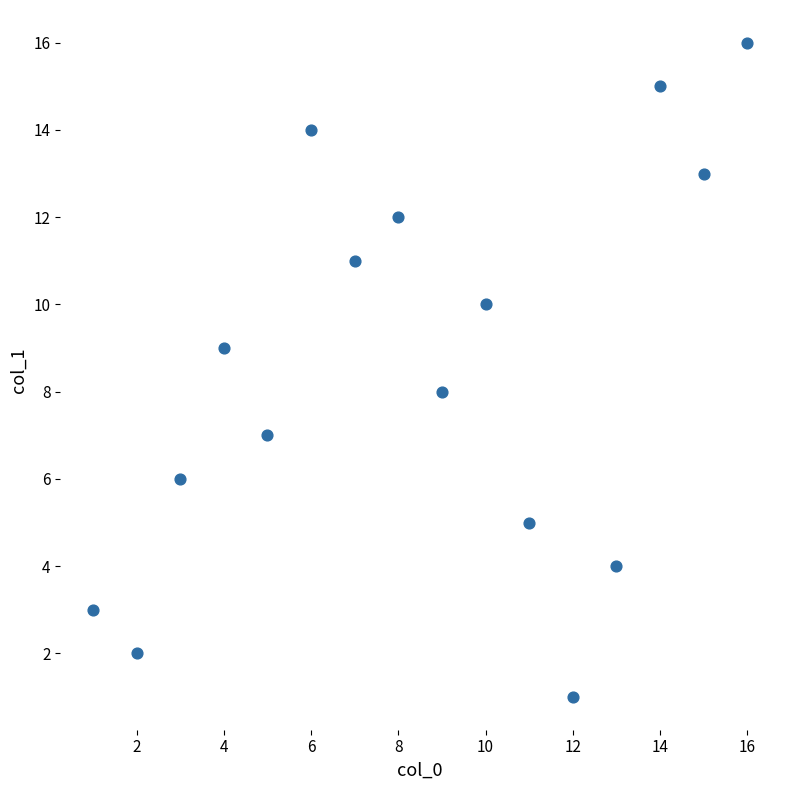

What is the range of Y values (max minus min)?

15